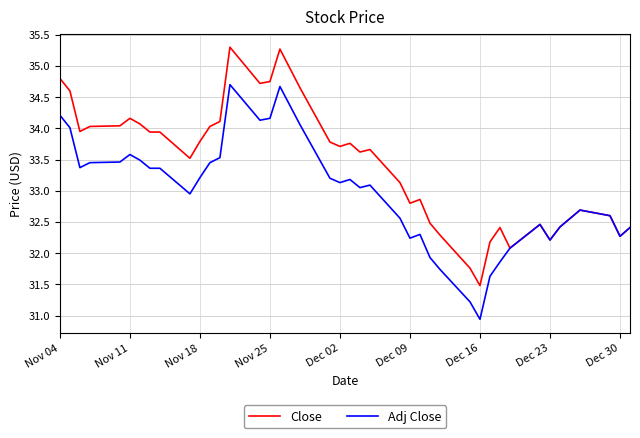

True or false: Adj Close has more than 2 points higher than both neighbors.

True